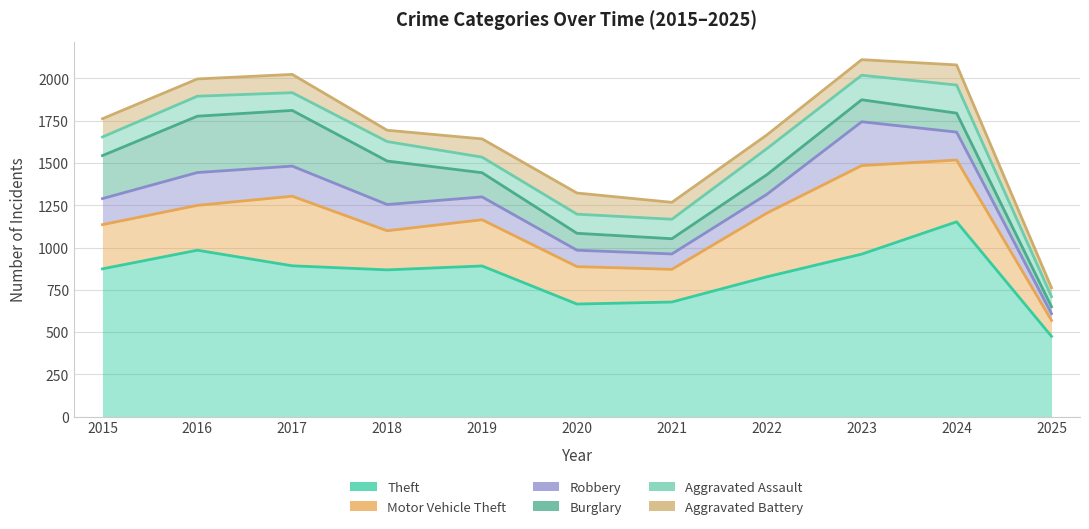

Which has a higher value, 2017 or 2015?

2017